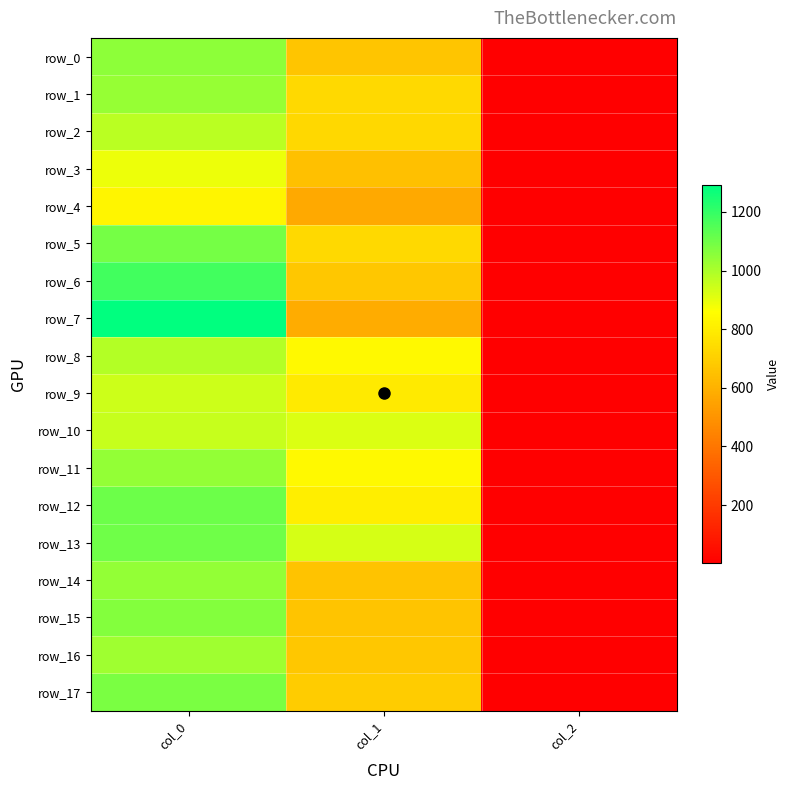

Is it true that row_13 equals 2.0 at col_2?

True